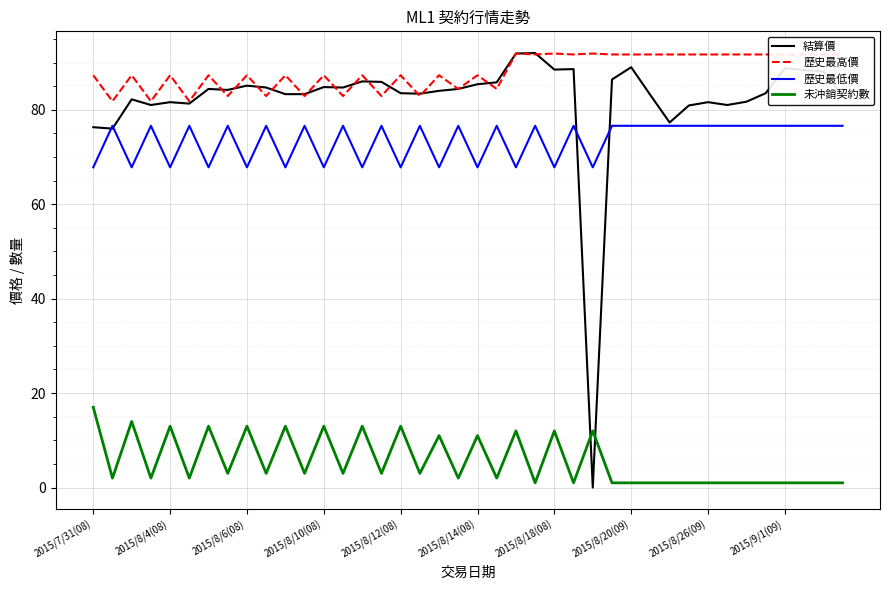

True or false: 未沖銷契約數 and 歷史最高價 cross at least once.

False